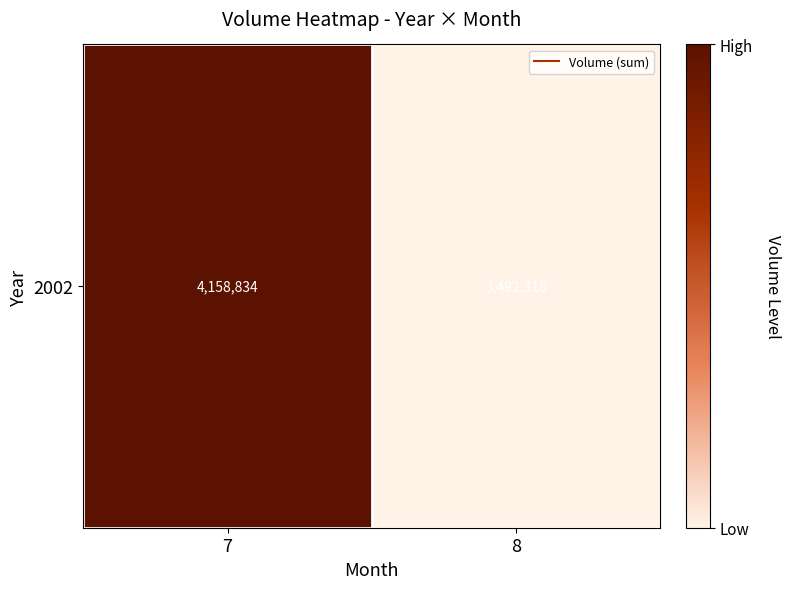

Reading left to right, transcribe all the data shown in this chart.

4158834	3492318